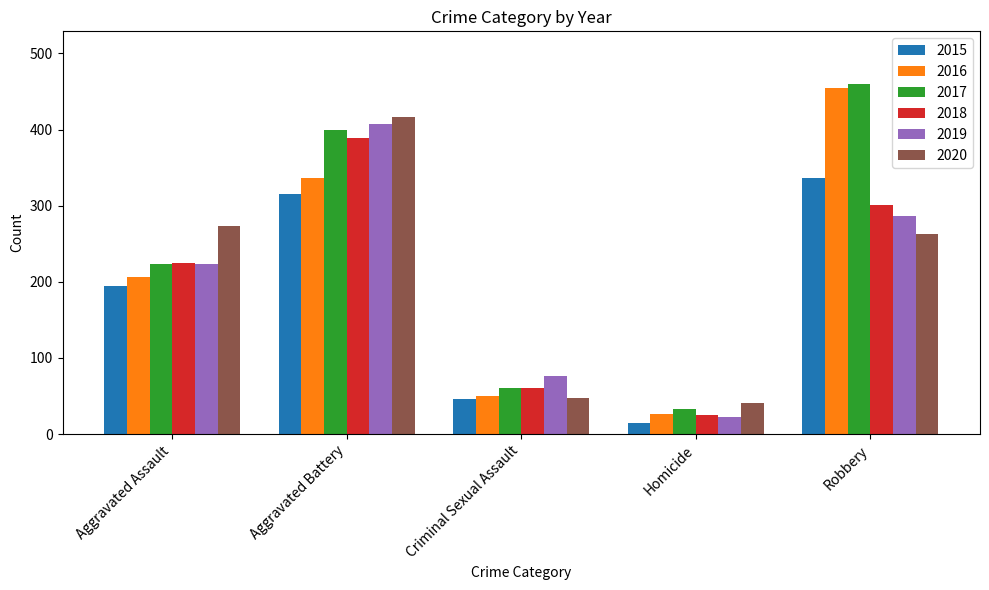

What is the total value across all series at Robbery?

2102